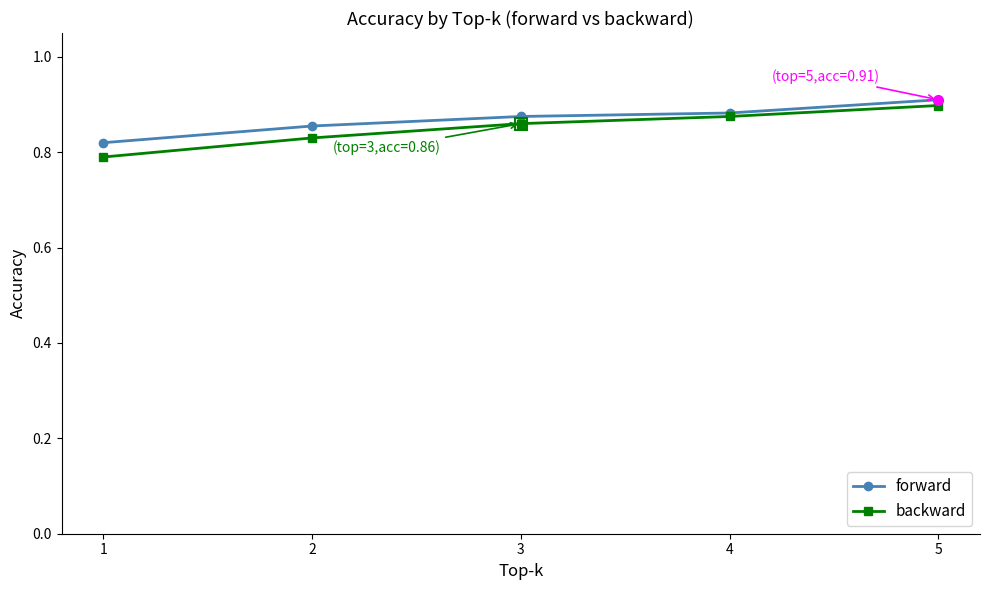

Where is forward nearest to the value 0?

1